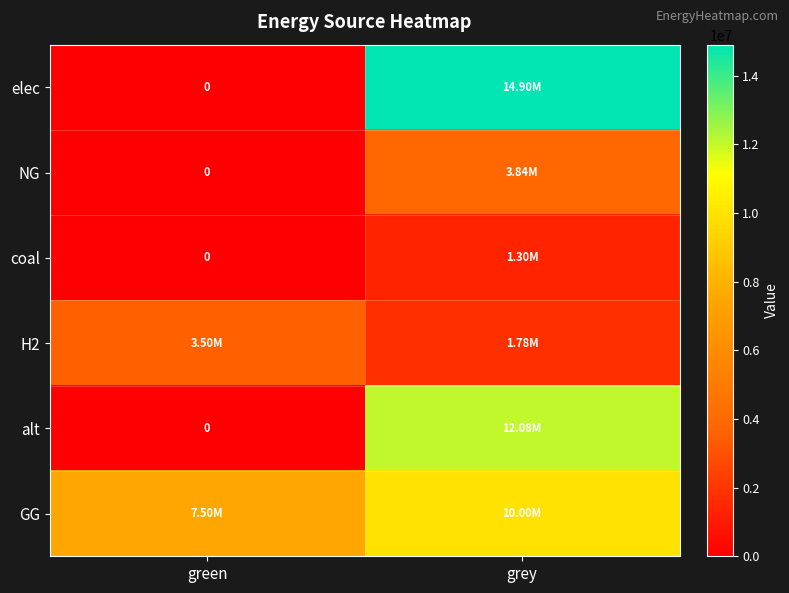

True or false: coal has a value of 1298617.8 at grey.

True